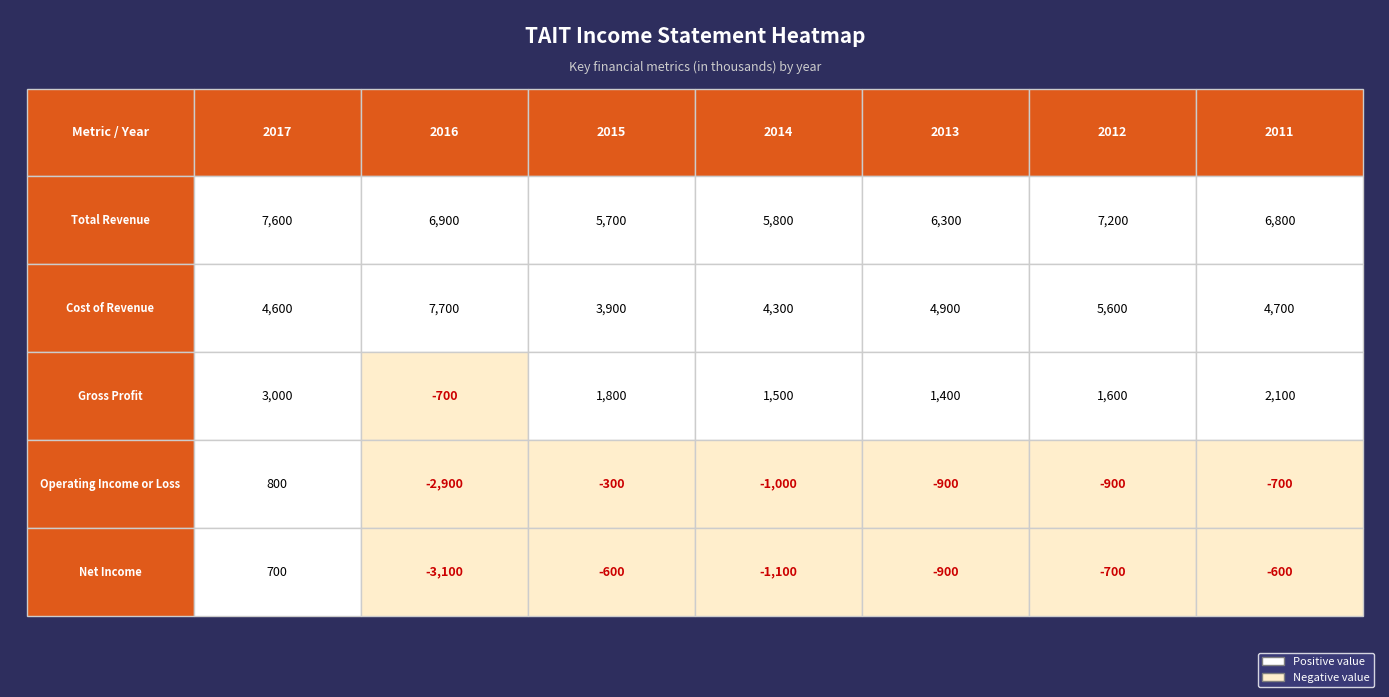

Which has a higher value, Net Income or Operating Income or Loss?

Net Income